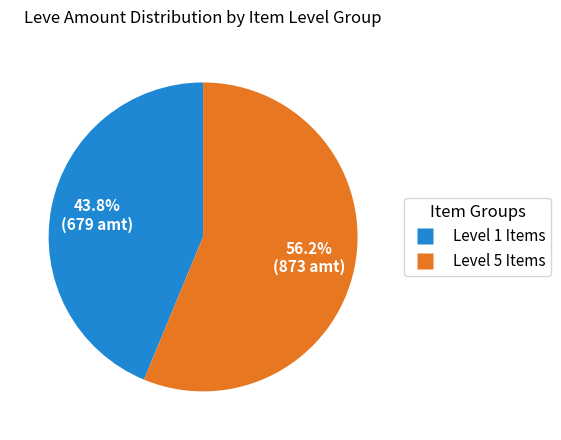

Is there any slice that represents more than half of the pie?

Yes